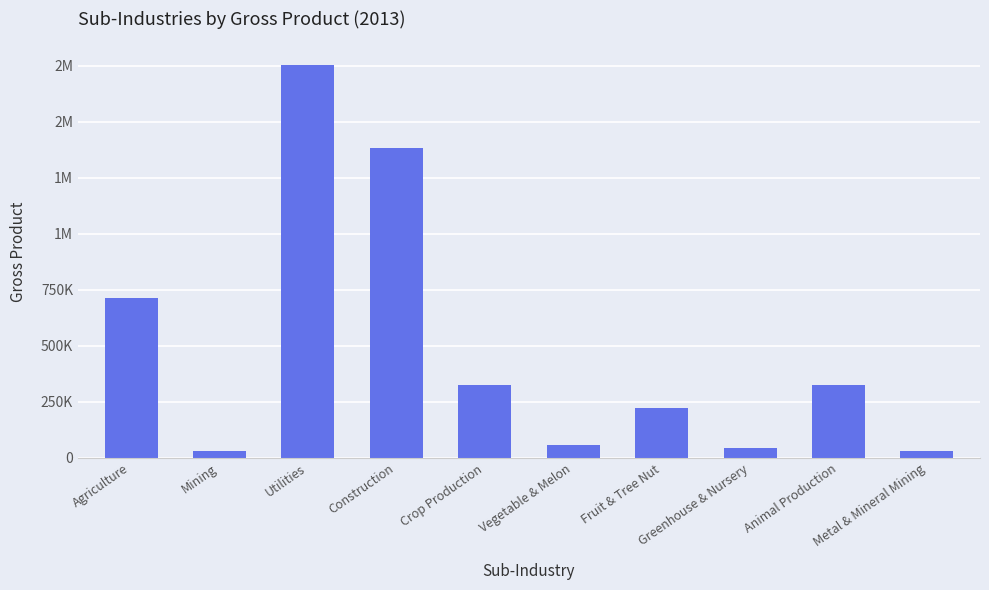

Reading left to right, list all the values displayed in this chart.

Agriculture=712636.9	Mining=31661.0	Utilities=1752114.2	Construction=1381200.0	Crop Production=326822.4	Vegetable & Melon=58463.7	Fruit & Tree Nut=222052.5	Greenhouse & Nursery=46306.2	Animal Production=326277.2	Metal & Mineral Mining=30804.1